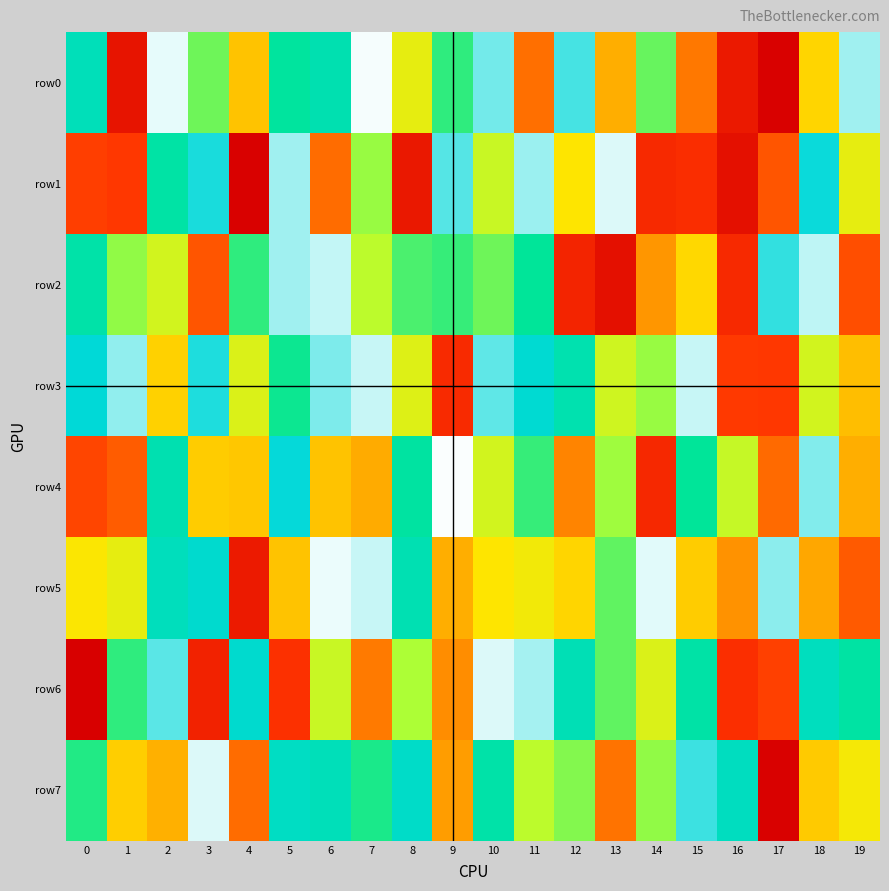

At how many categories does at least one series exceed 436784?

20